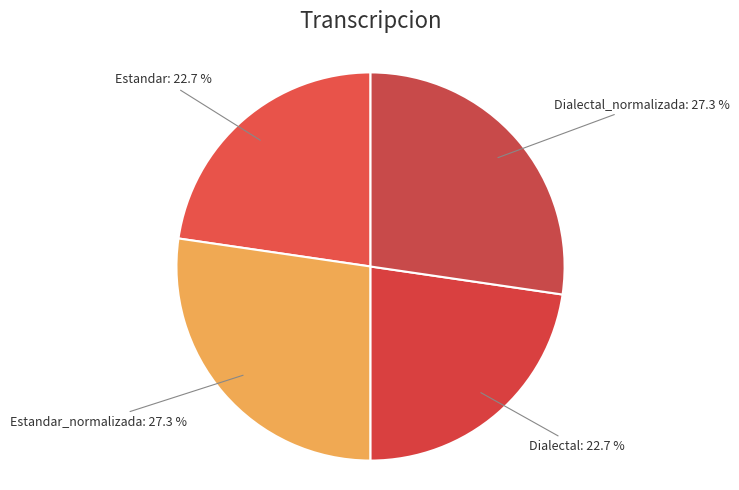

How many segments does this pie chart have?

4